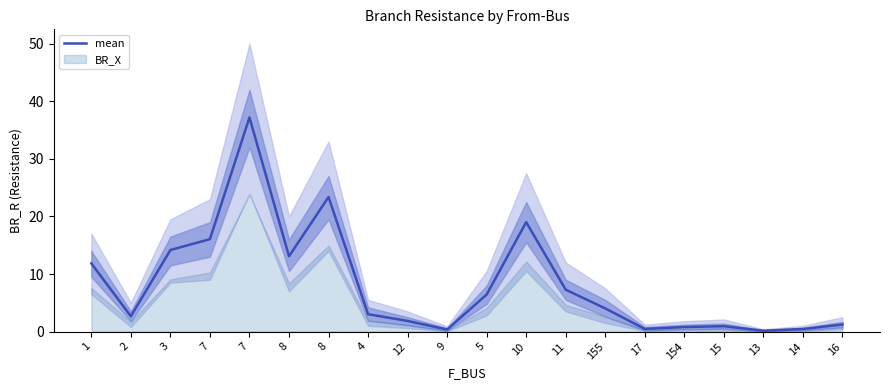

Rank the categories by value from lowest to highest.

13, 9, 14, 17, 154, 15, 16, 12, 2, 4, 155, 5, 11, 1, 8, 3, 7, 10, 8, 7